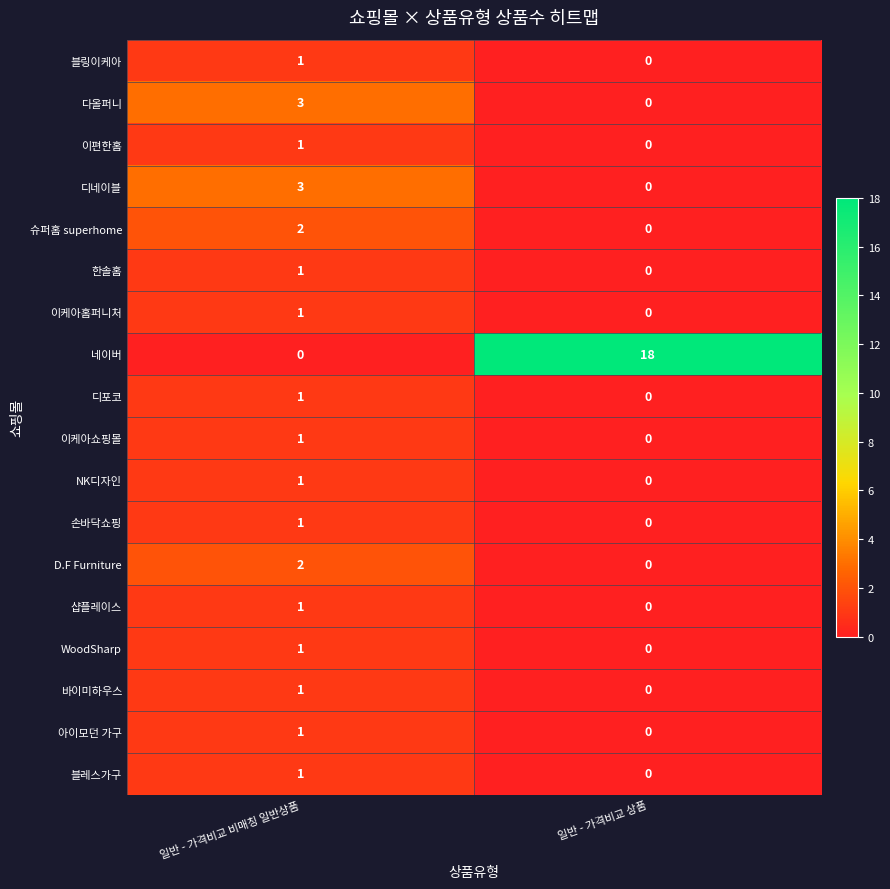

The value of D.F Furniture at 일반 - 가격비교 비매칭 일반상품 is 3. True or false?

False